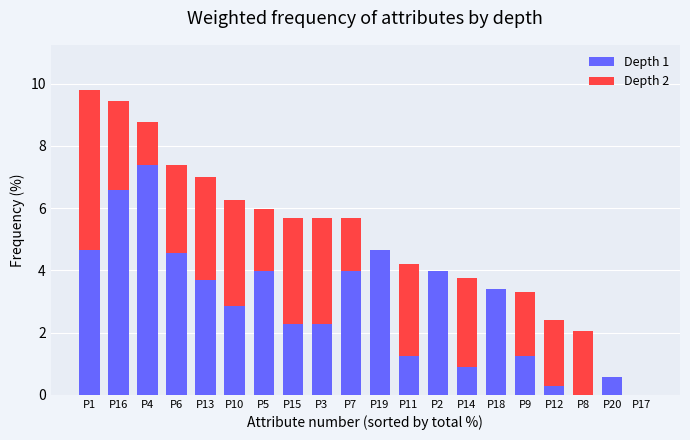

What is the sum of the Depth 1 values at P20 and P7?

4.6